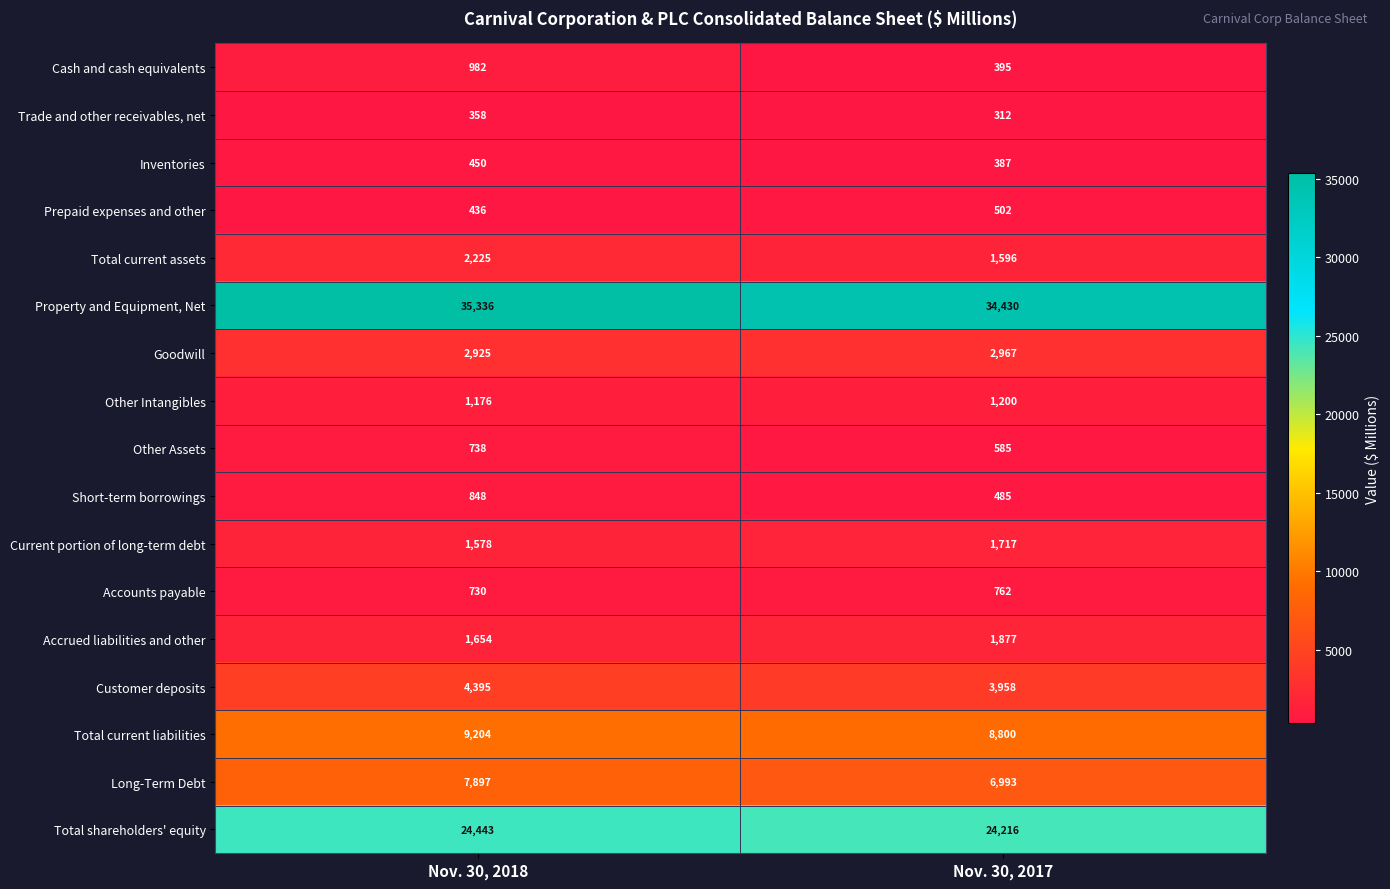

What is the average value of the Long-Term Debt series?

7445